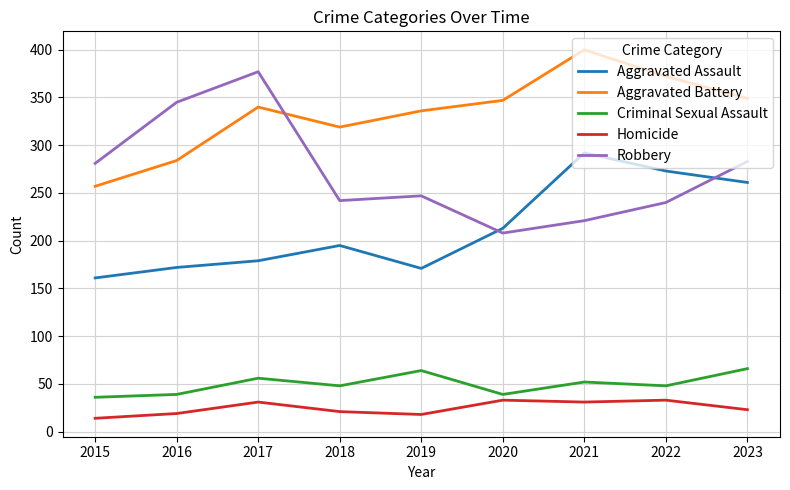

Is the value of Homicide at 2018 greater than the value of Aggravated Assault at 2018?

No